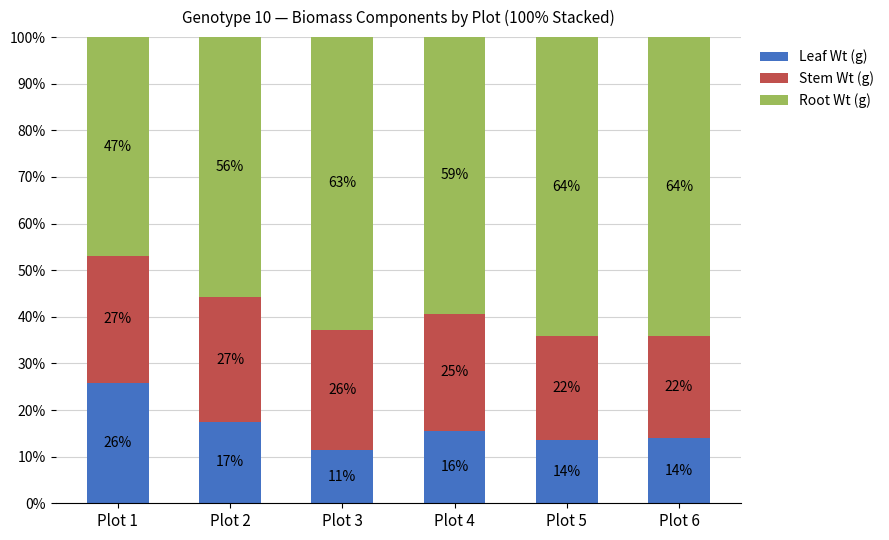

What is the total value across all series at Plot 6?

100.0